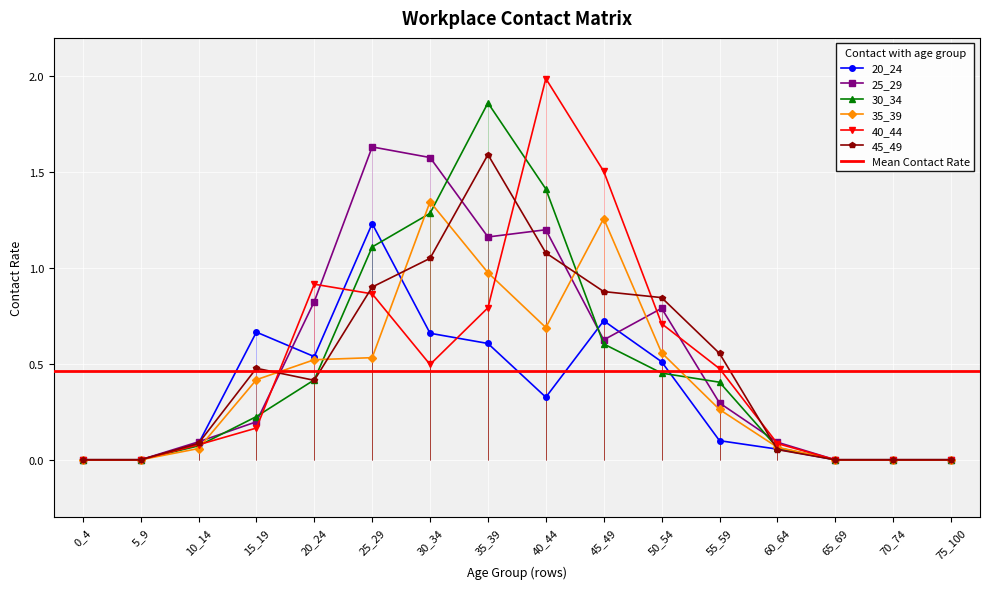

Reading right to left, extract all data points from this chart.

20_24: 75_100=0.0	70_74=0.0	65_69=0.0	60_64=0.1	55_59=0.1	50_54=0.5	45_49=0.7	40_44=0.3	35_39=0.6	30_34=0.7	25_29=1.2	20_24=0.5	15_19=0.7	10_14=0.1	5_9=0.0	0_4=0.0
25_29: 75_100=0.0	70_74=0.0	65_69=0.0	60_64=0.1	55_59=0.3	50_54=0.8	45_49=0.6	40_44=1.2	35_39=1.2	30_34=1.6	25_29=1.6	20_24=0.8	15_19=0.2	10_14=0.1	5_9=0.0	0_4=0.0
30_34: 75_100=0.0	70_74=0.0	65_69=0.0	60_64=0.1	55_59=0.4	50_54=0.5	45_49=0.6	40_44=1.4	35_39=1.9	30_34=1.3	25_29=1.1	20_24=0.4	15_19=0.2	10_14=0.1	5_9=0.0	0_4=0.0
35_39: 75_100=0.0	70_74=0.0	65_69=0.0	60_64=0.1	55_59=0.3	50_54=0.6	45_49=1.3	40_44=0.7	35_39=1.0	30_34=1.3	25_29=0.5	20_24=0.5	15_19=0.4	10_14=0.1	5_9=0.0	0_4=0.0
40_44: 75_100=0.0	70_74=0.0	65_69=0.0	60_64=0.1	55_59=0.5	50_54=0.7	45_49=1.5	40_44=2.0	35_39=0.8	30_34=0.5	25_29=0.9	20_24=0.9	15_19=0.2	10_14=0.1	5_9=0.0	0_4=0.0
45_49: 75_100=0.0	70_74=0.0	65_69=0.0	60_64=0.1	55_59=0.6	50_54=0.8	45_49=0.9	40_44=1.1	35_39=1.6	30_34=1.1	25_29=0.9	20_24=0.4	15_19=0.5	10_14=0.1	5_9=0.0	0_4=0.0